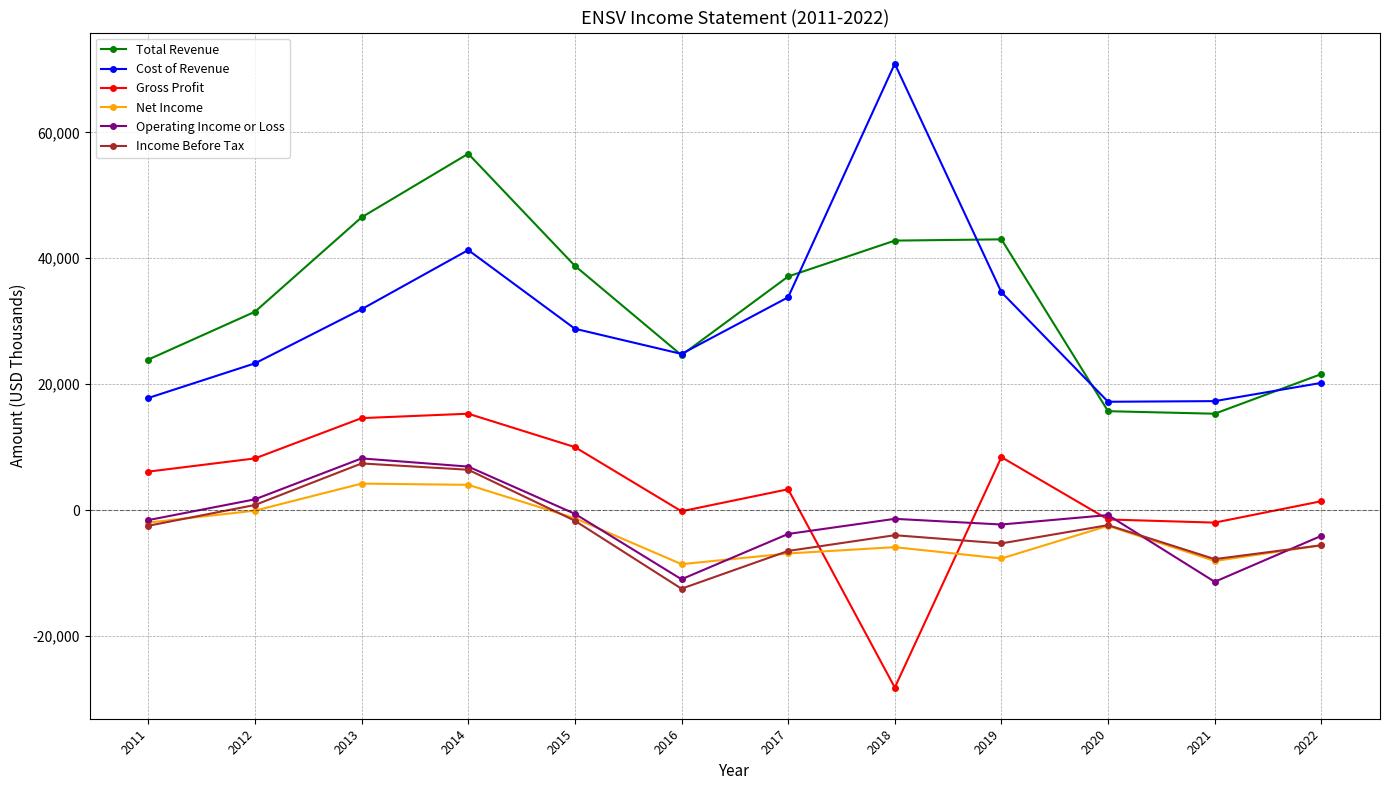

What is the value of the Net Income point at the 10th from the left?

-2500